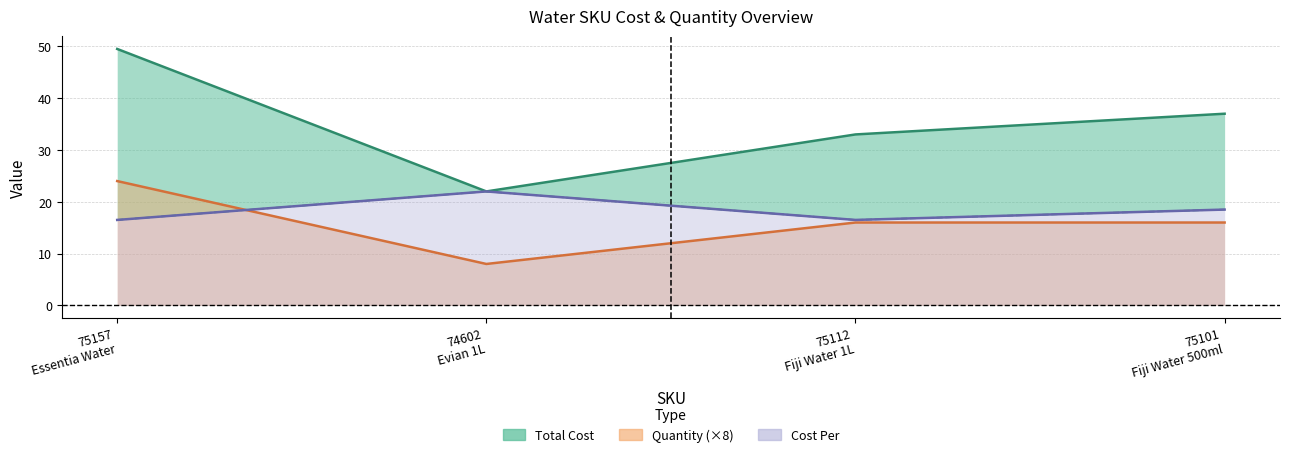

What is the label of the 3rd point from the left?

75112 Fiji Water 1L